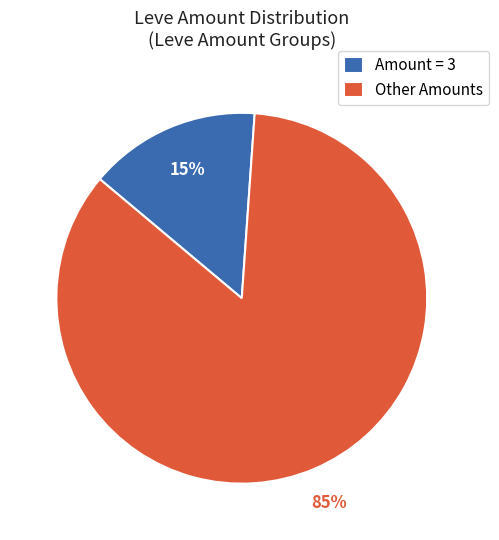

Is the sum of Amount = 3 and Other Amounts greater than half?

Yes